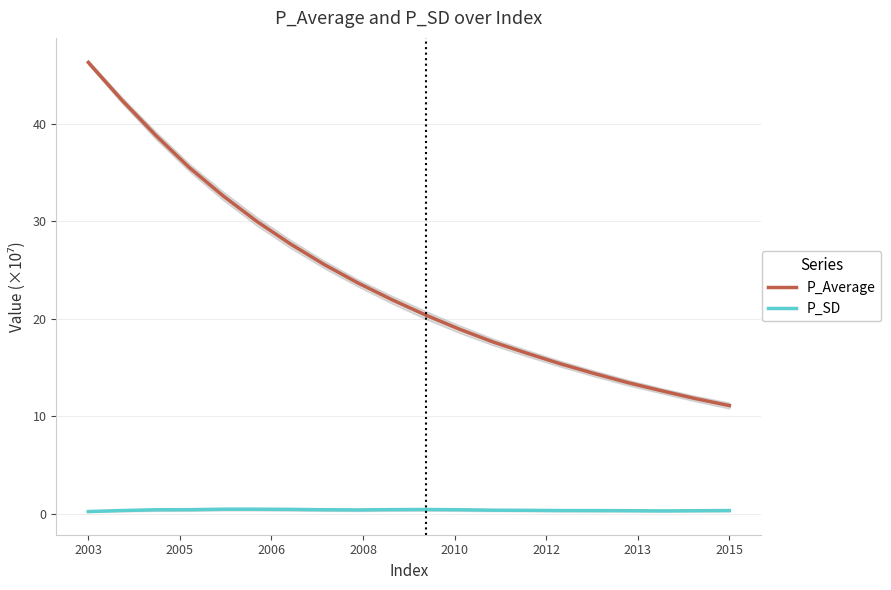

True or false: P_Average has a value of 30.9 at 2003.

False